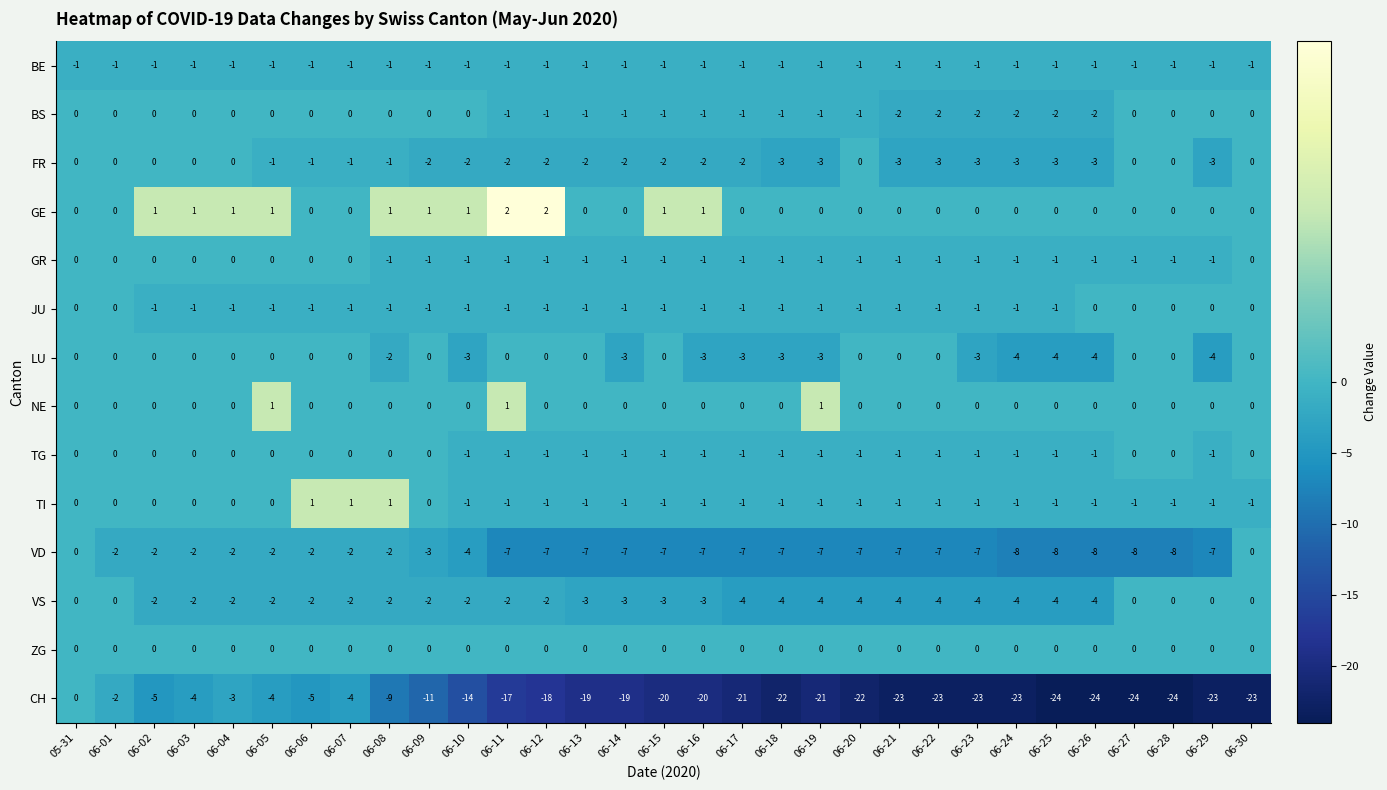

What is the smallest value displayed?

-24